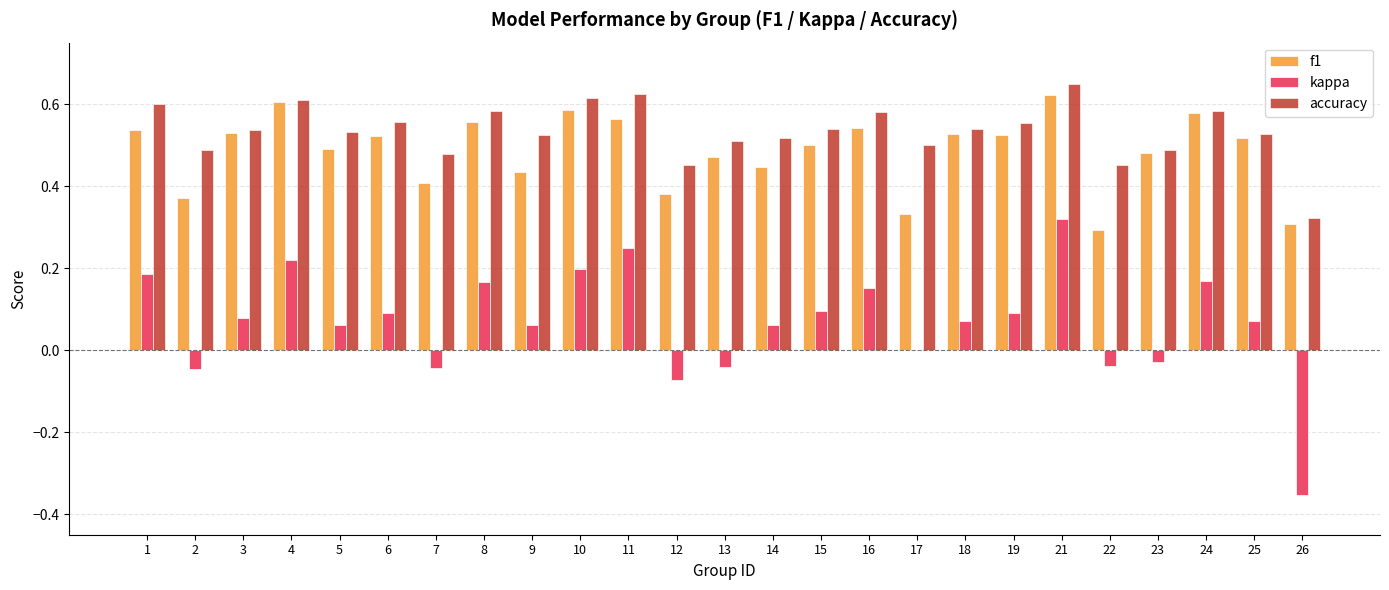

The kappa series shows 0.1 at 21. True or false?

False